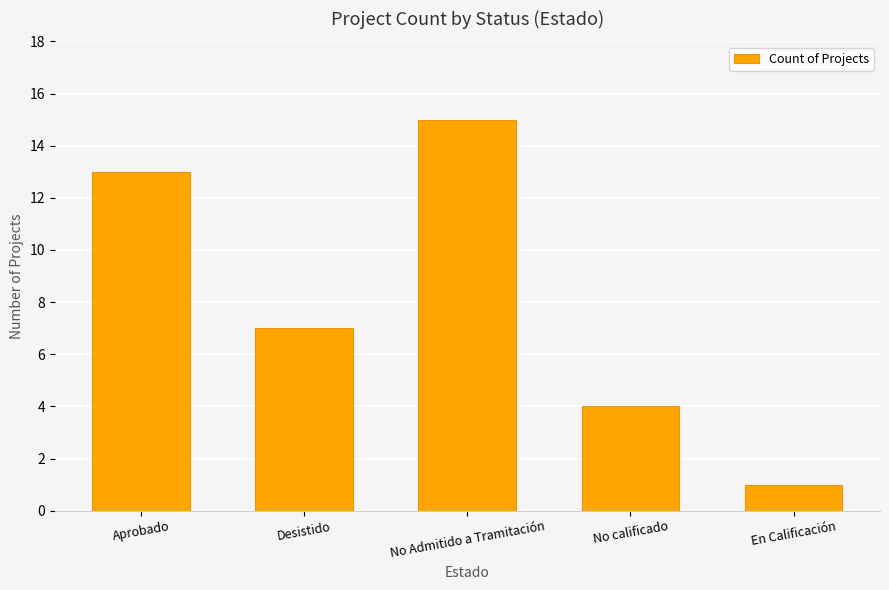

What is the value of the 1st bar from the left?

13